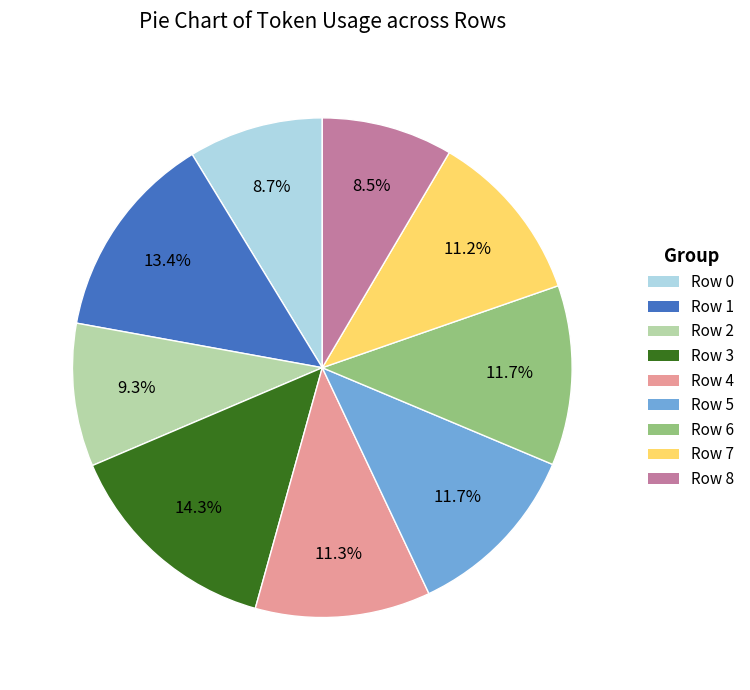

What is the largest slice in the pie chart?

Row 3